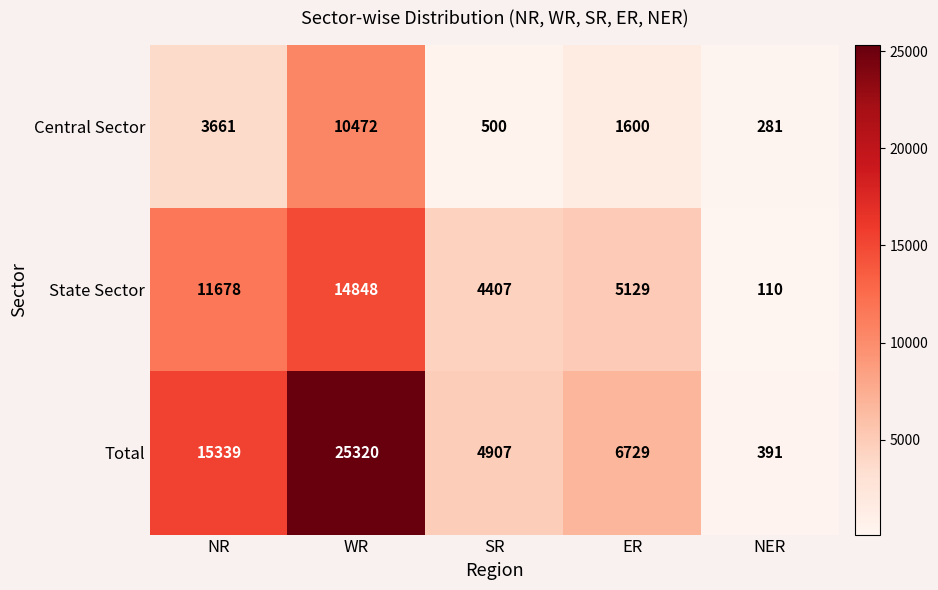

What is the approximate value of Central Sector at NER, to the nearest 100?

300